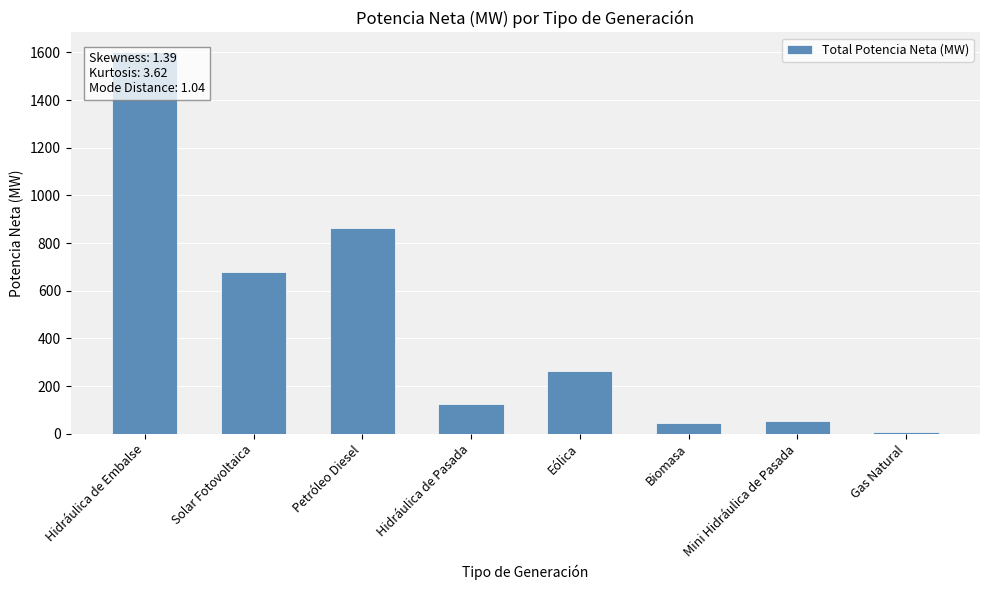

What is the change in value from Hidráulica de Embalse to Petróleo Diesel?

-742.2